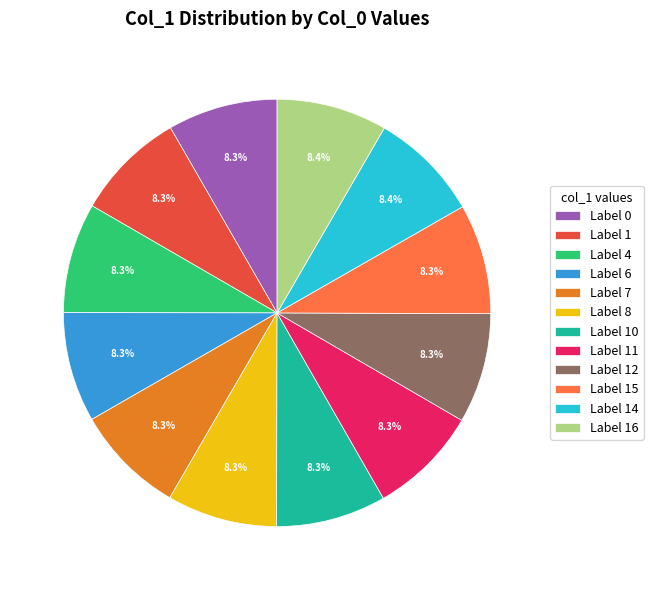

Does any single category account for the majority?

No